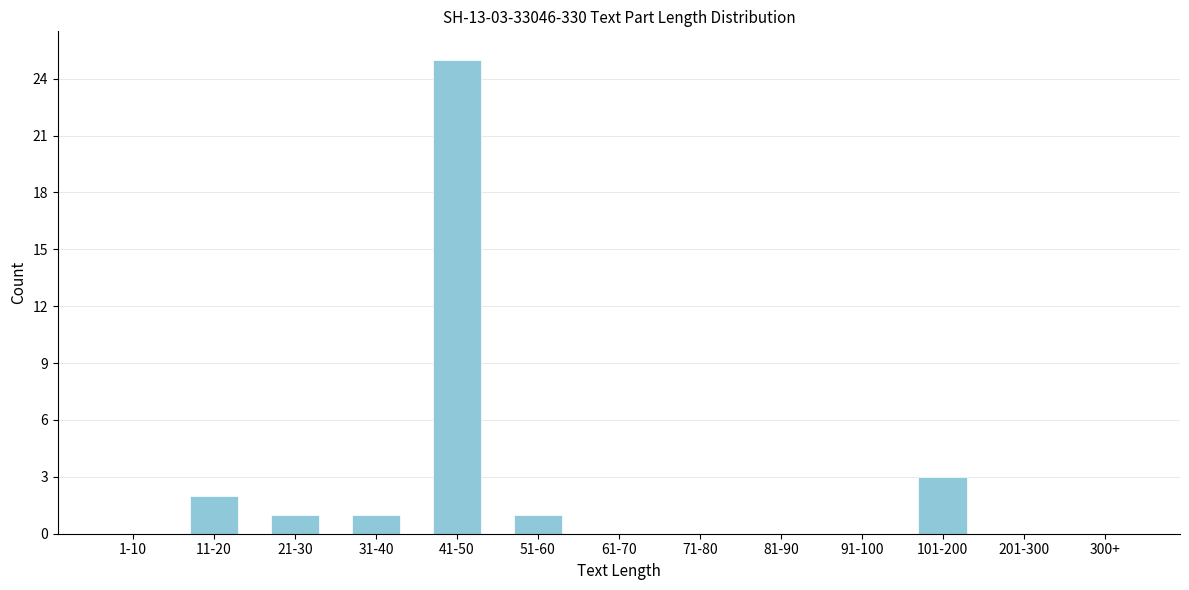

Reading left to right, extract all data points from this chart.

1-10=0	11-20=2	21-30=1	31-40=1	41-50=25	51-60=1	61-70=0	71-80=0	81-90=0	91-100=0	101-200=3	201-300=0	300+=0